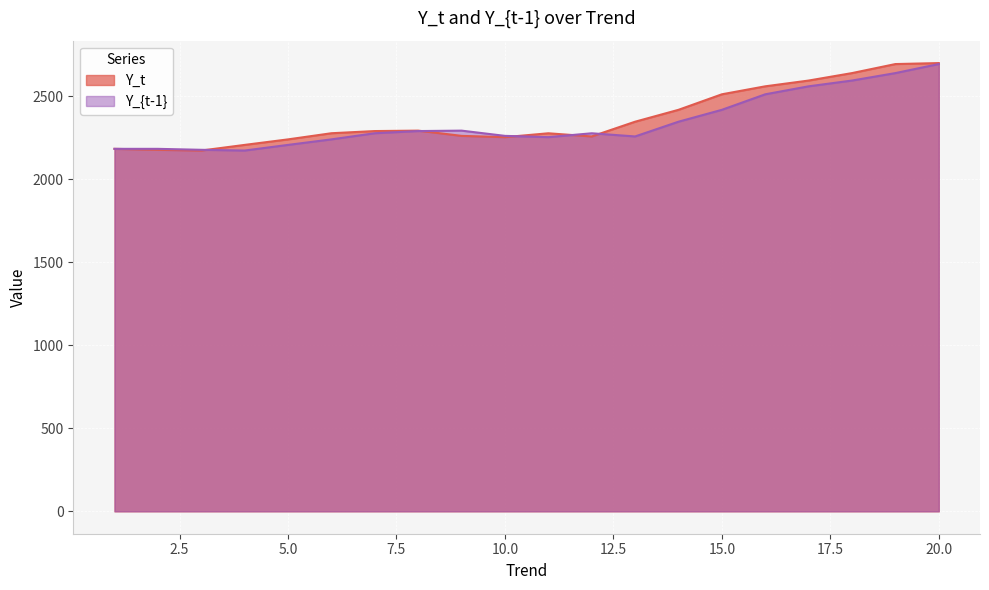

Rank the series at 6 from highest to lowest value.

Y_t, Y_{t-1}